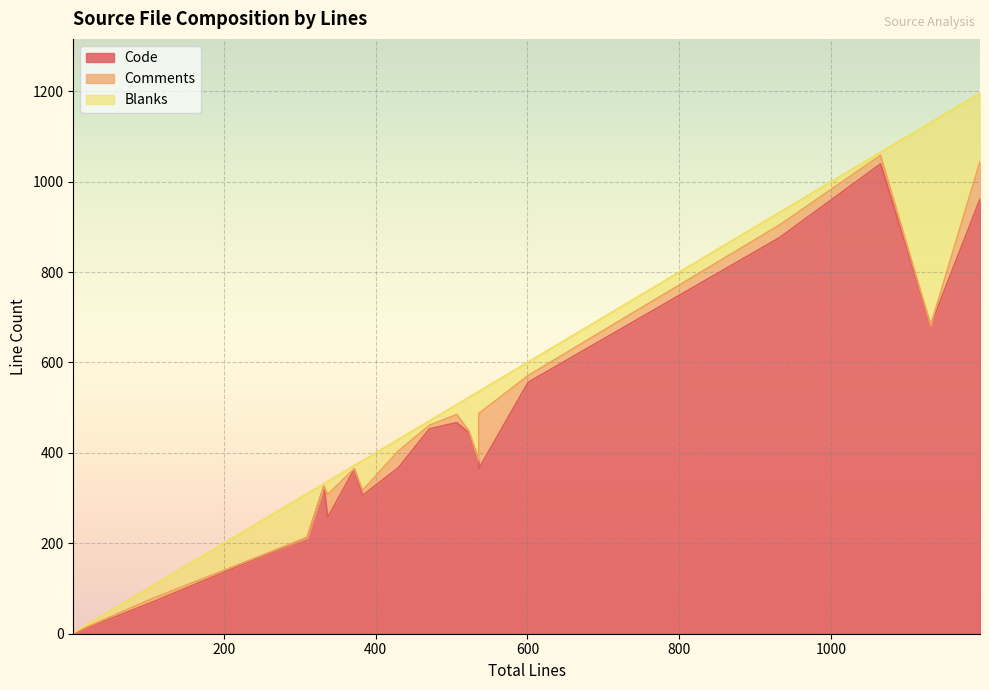

Does the chart display data point markers on the line(s)?

No